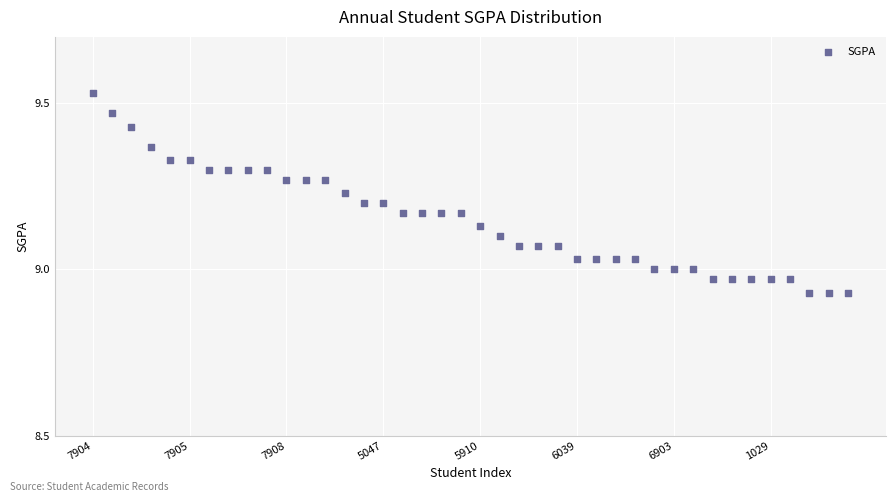

What is the range of Y values (max minus min)?

0.6